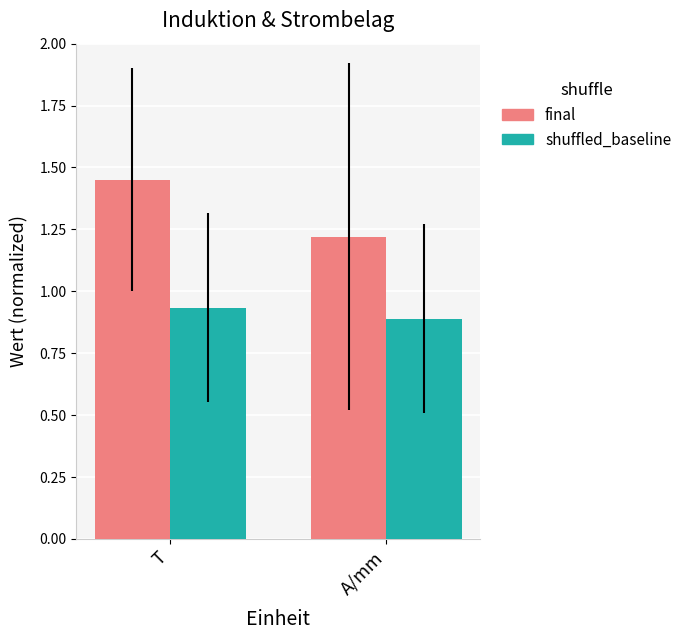

What position from the right is T?

2